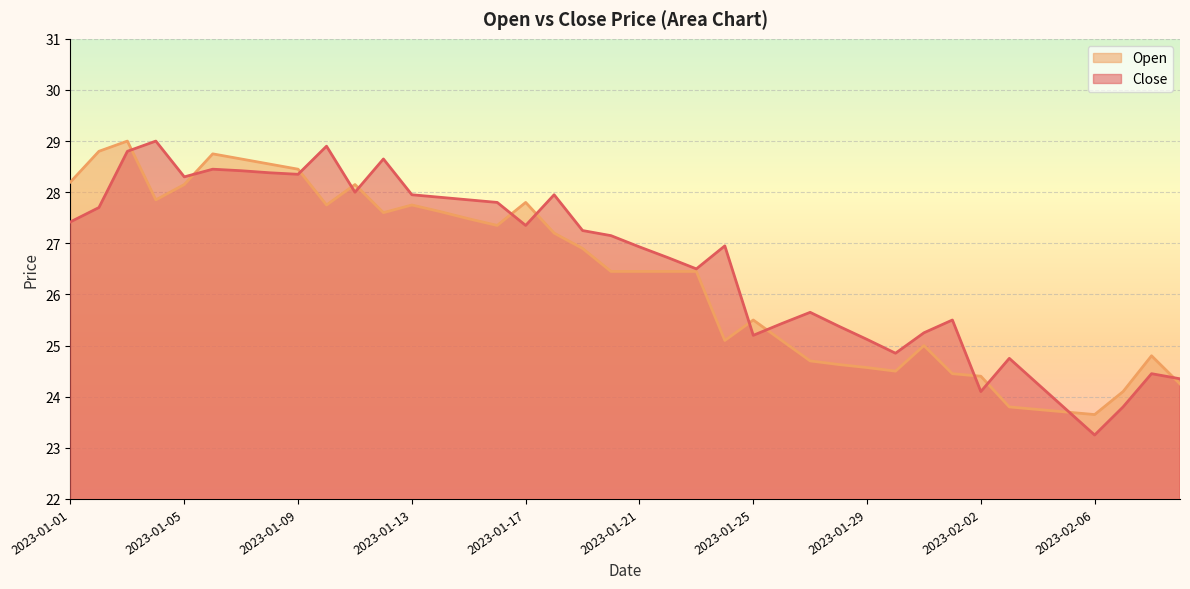

The Open series shows 26.4 at 2023-01-21. True or false?

True